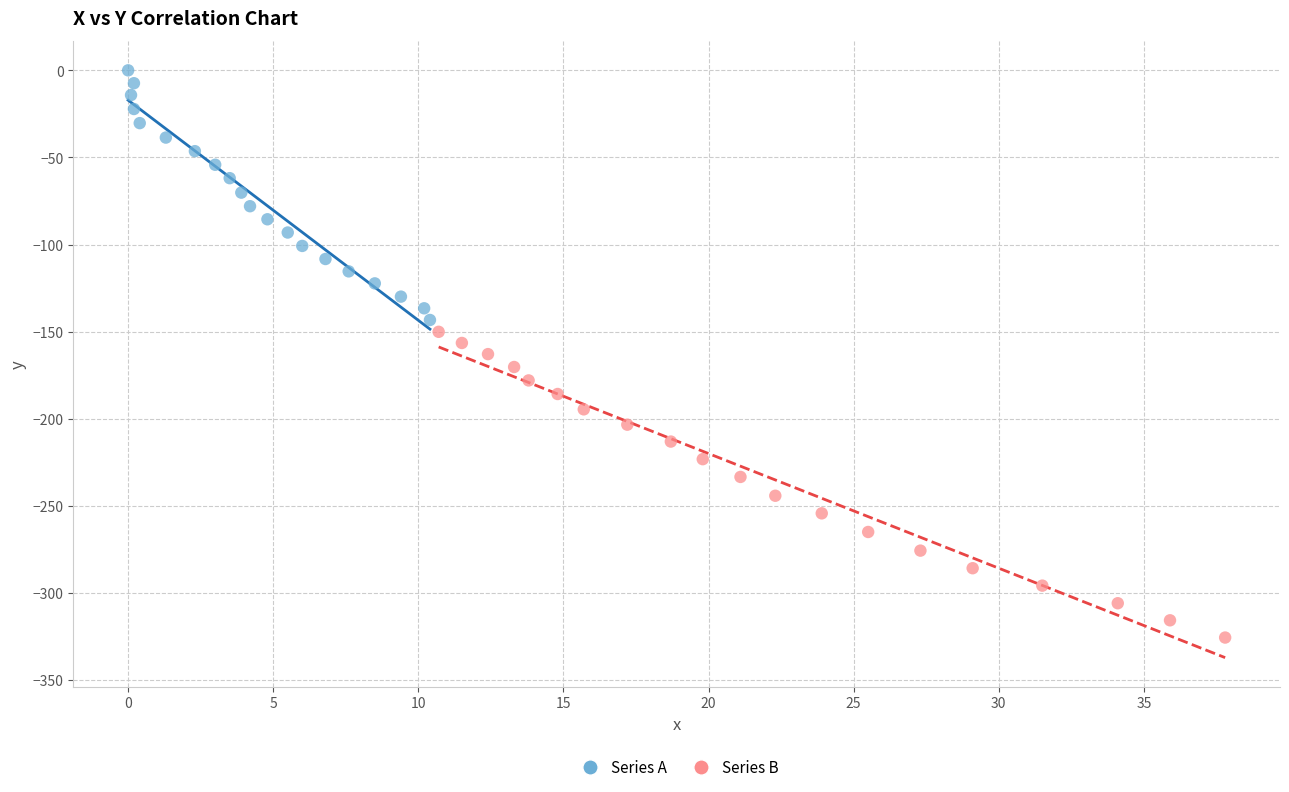

Which series reaches the maximum Y coordinate?

Series A